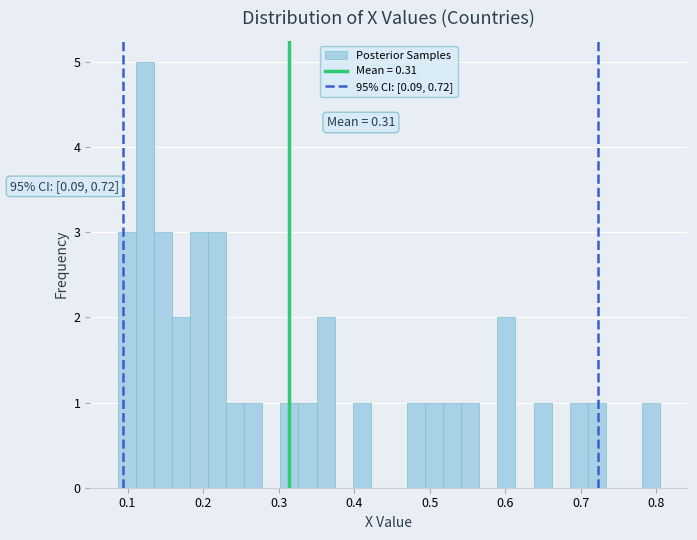

Around what value on the x-axis is the tallest bar? Give the approximate position of its centre, as read against the axis.

0.12